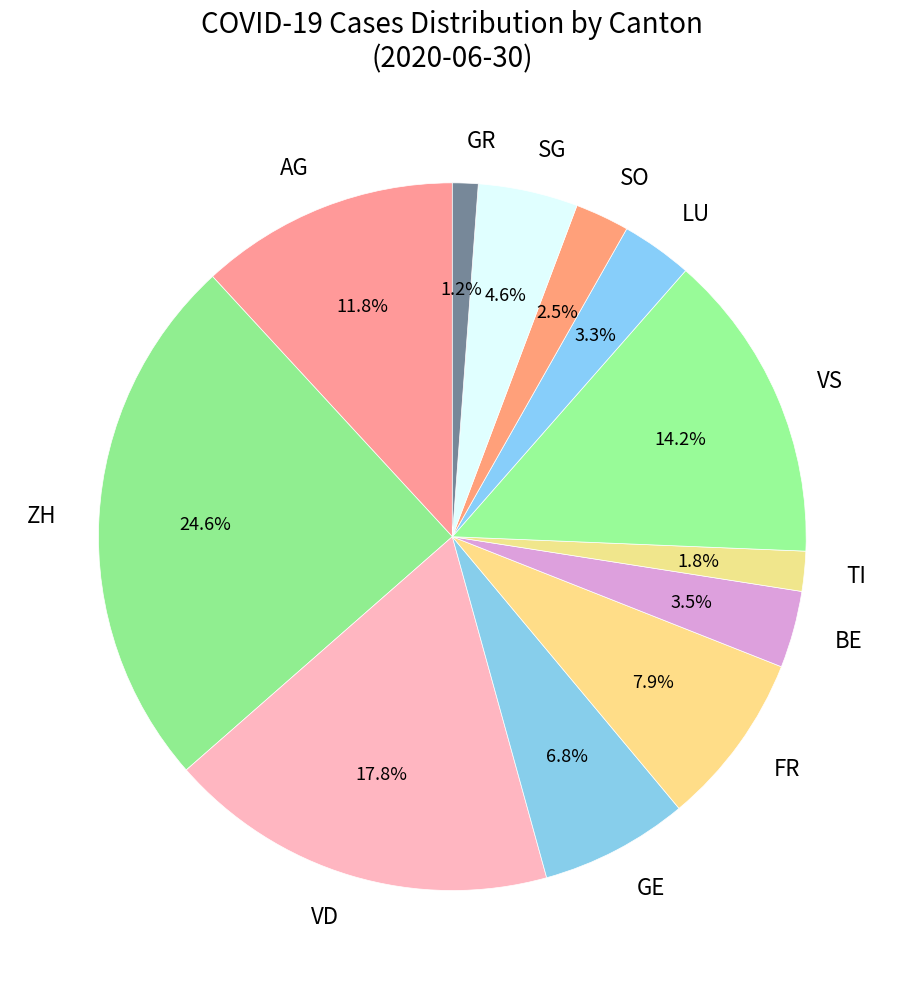

Approximately how many times larger is the value at TI compared to BE?

0.5